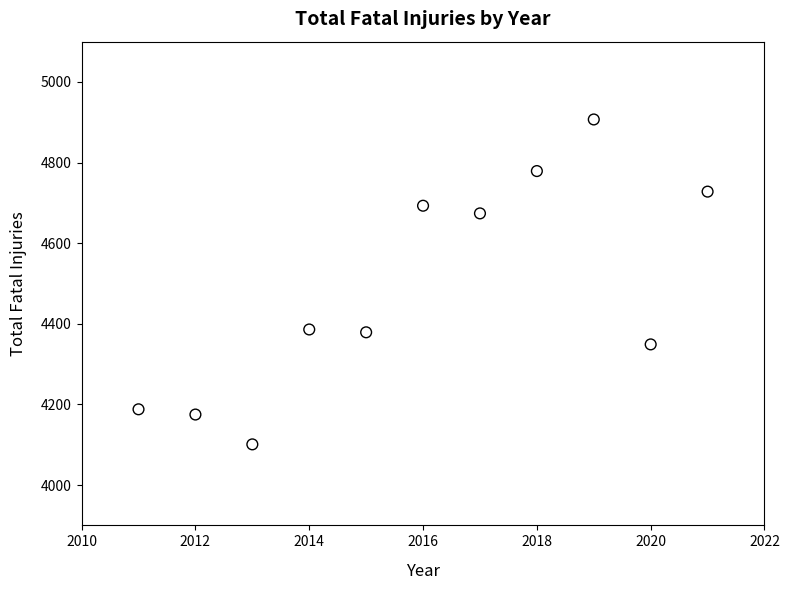

What is the range of Y values (max minus min)?

806